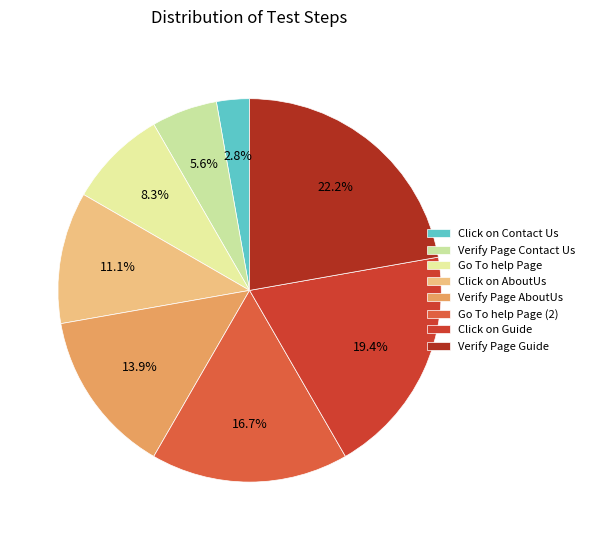

How many slices are in this pie chart?

8